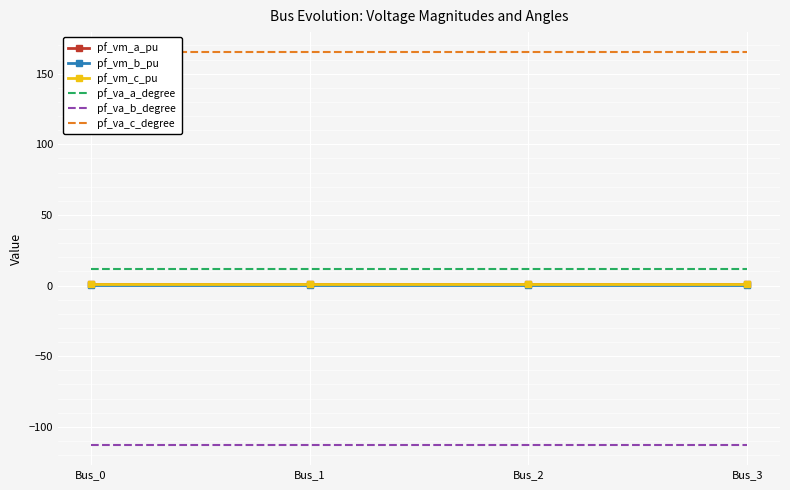

At which label does pf_va_b_degree reach its minimum?

Bus_0